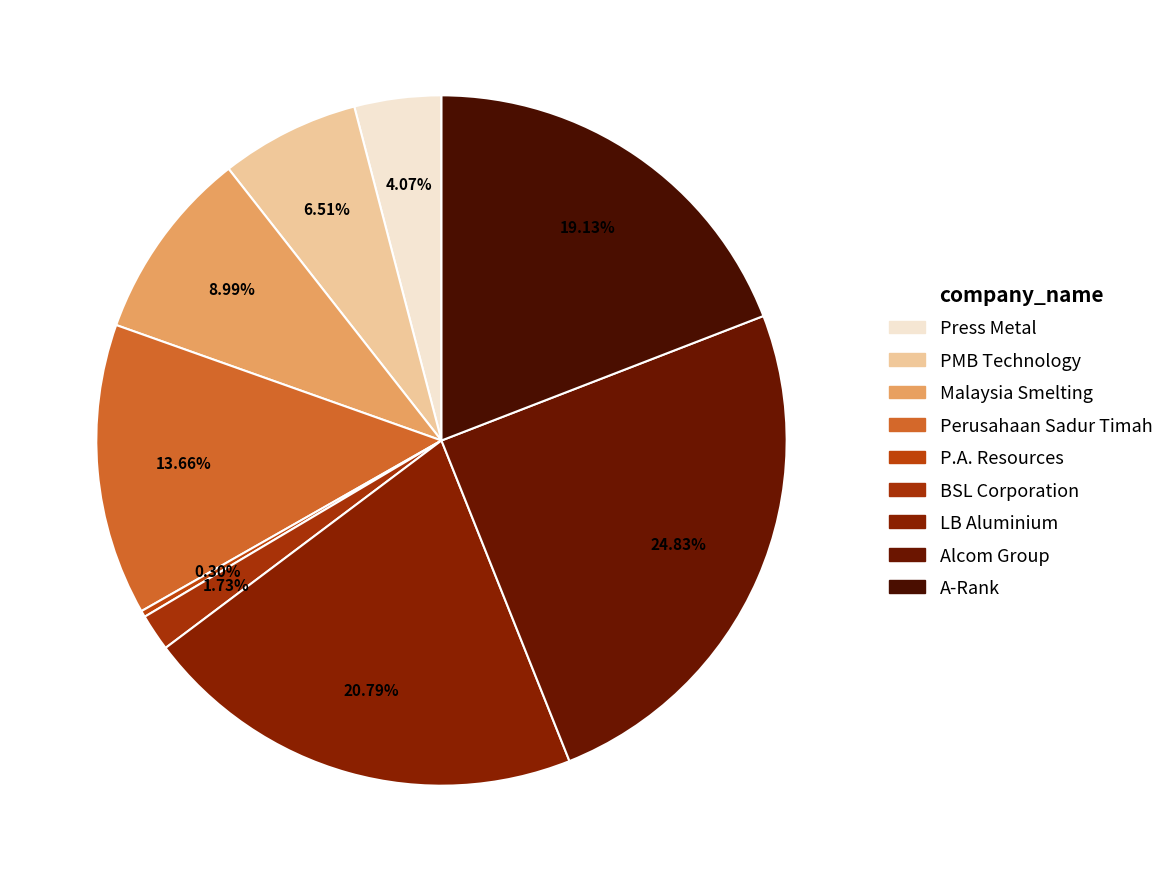

How many segments does this pie chart have?

9